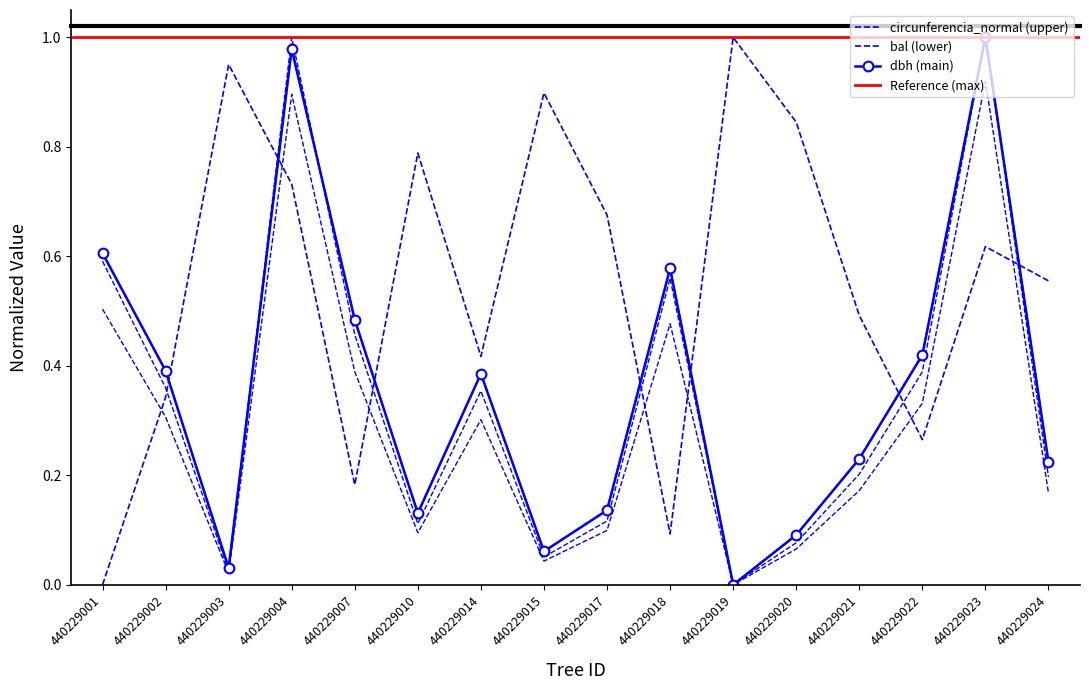

How many lines are shown in the chart?

4